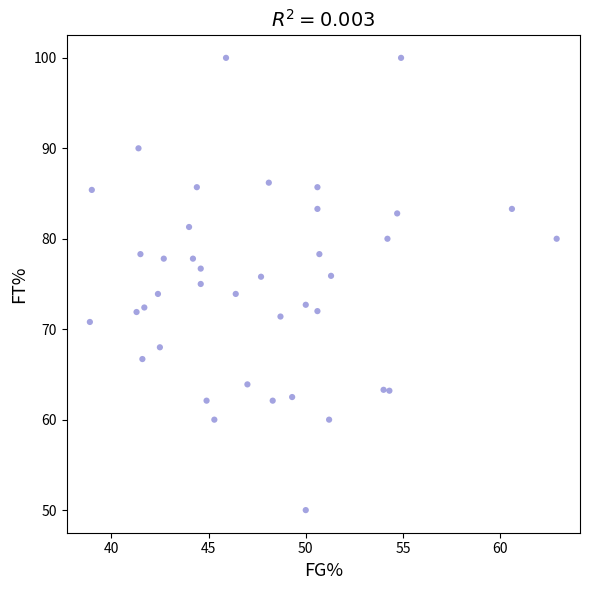

What is the range of Y values (max minus min)?

50.0